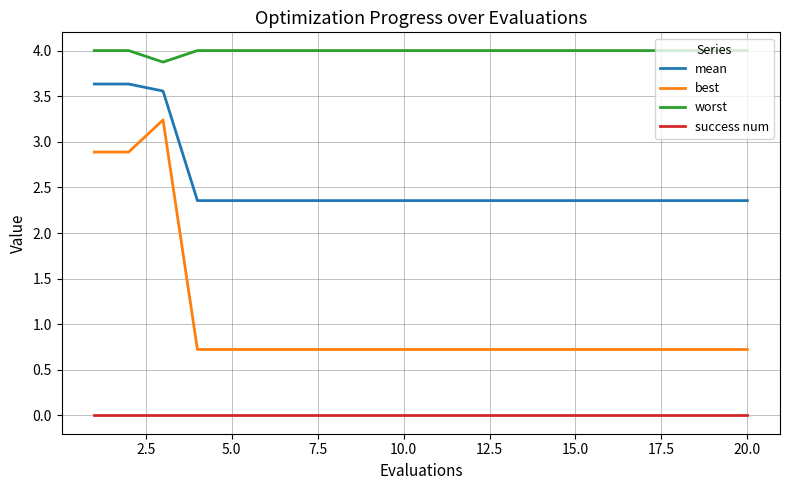

What is the sum of all best values?

21.3